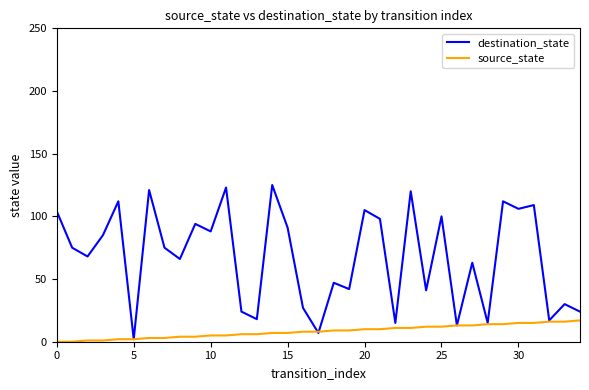

Which series has the widest spread of values?

destination_state